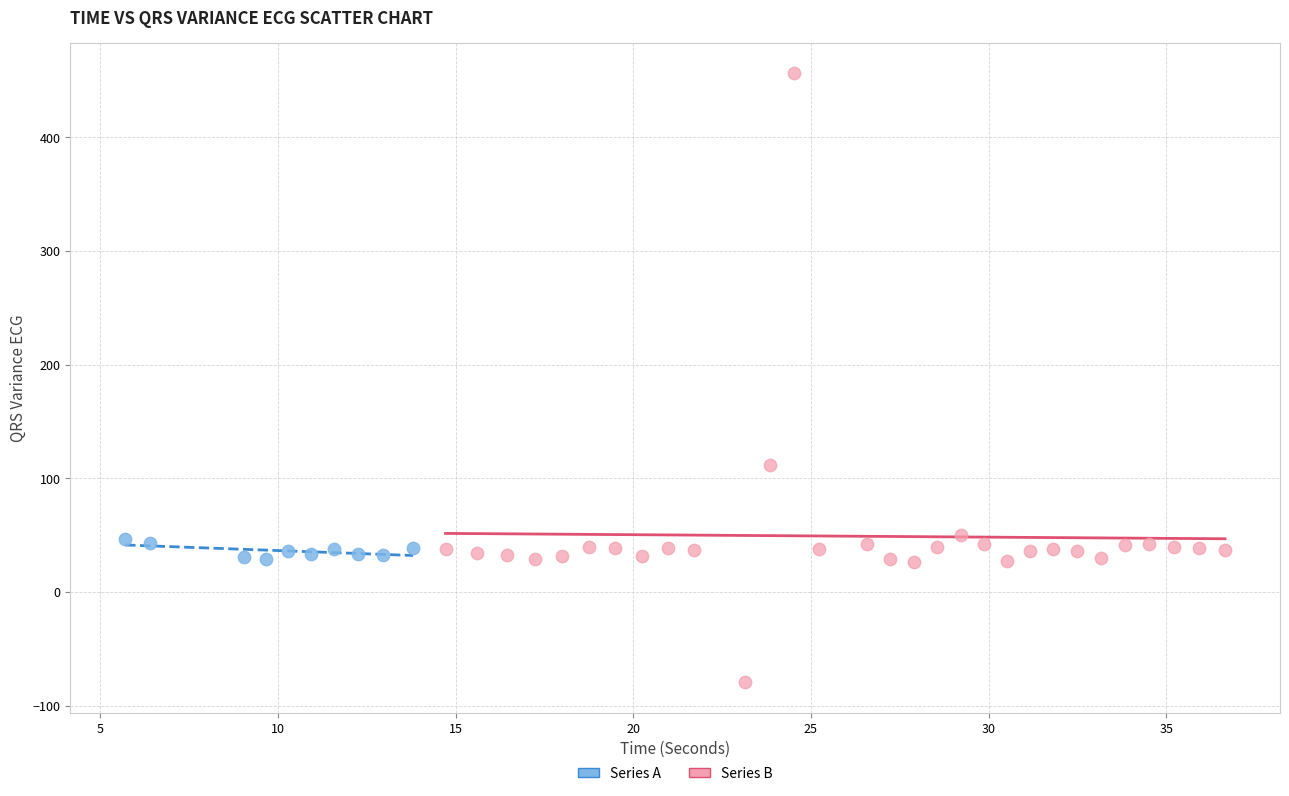

Which series reaches the maximum Y coordinate?

Series B